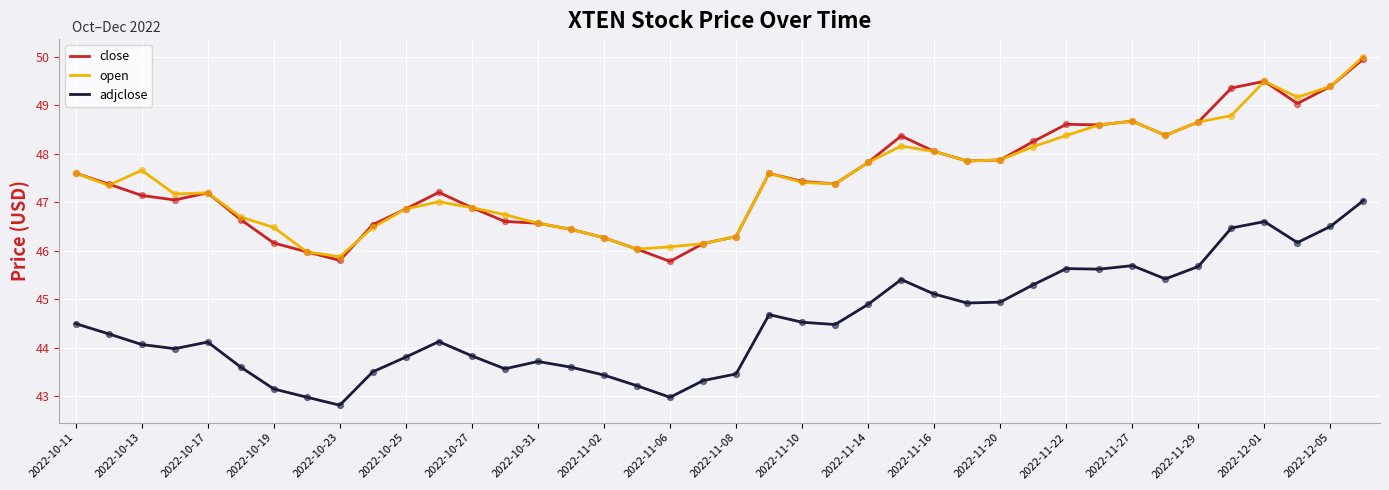

What are all the series names shown in the legend?

close, open, adjclose